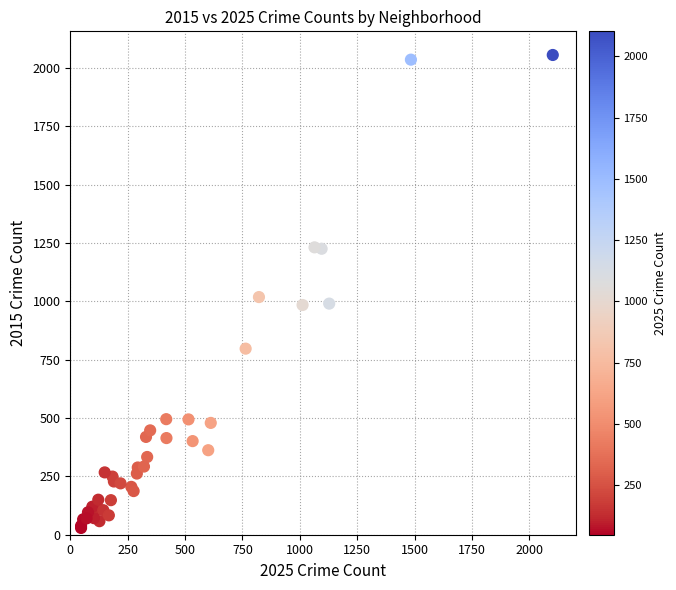

What Y value in the scatter plot is closest to 1042?

1018